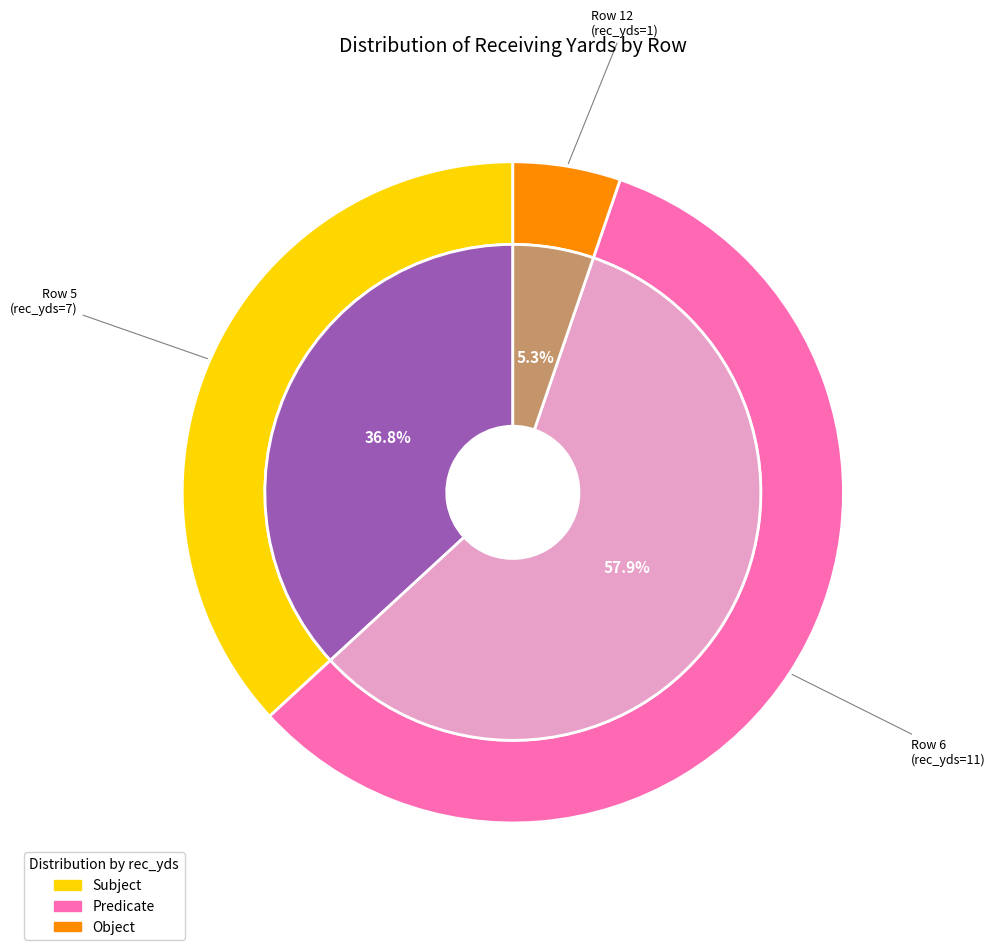

Which slice represents more than half of the pie?

Row 6 (rec_yds=11)